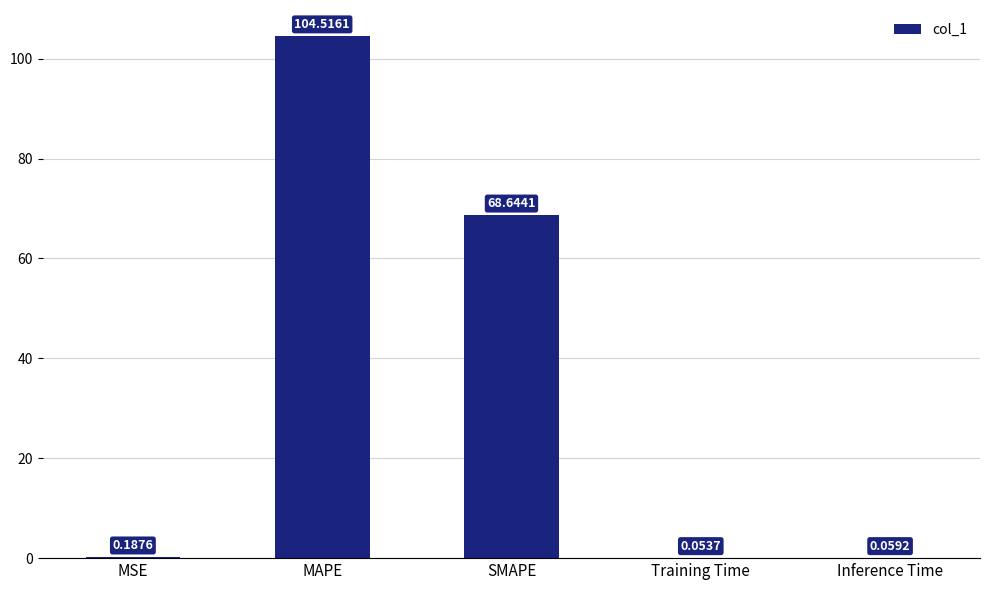

Which category has the highest value across all series?

MAPE